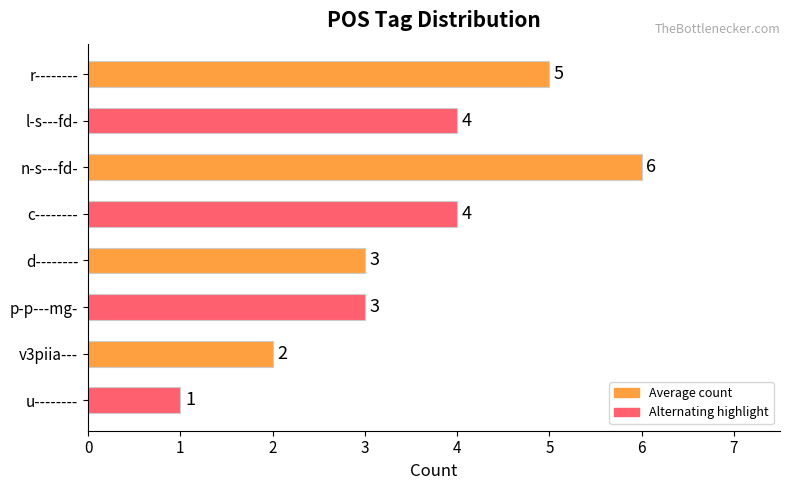

What is the sum of all values?

28